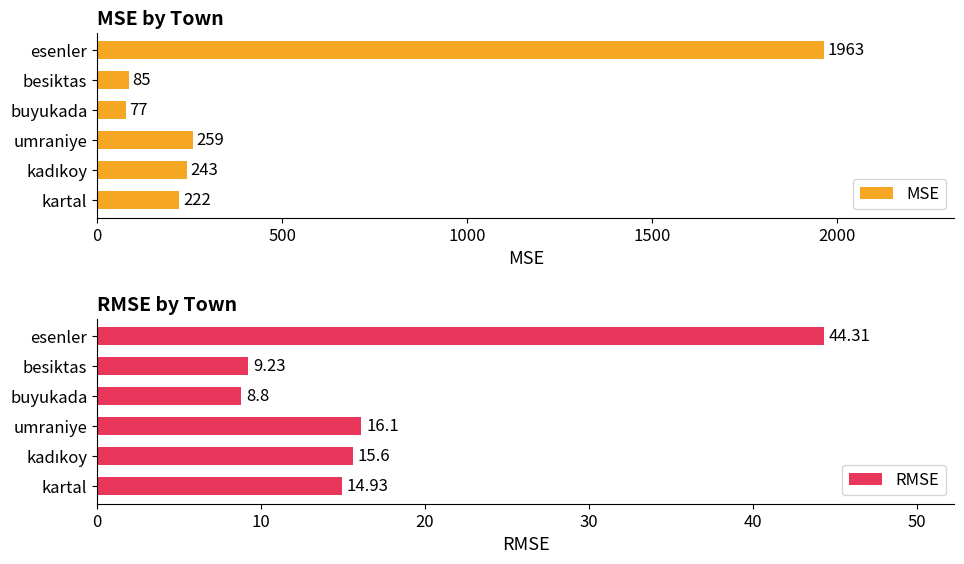

Is it true that RMSE equals 22.1 at kartal?

False